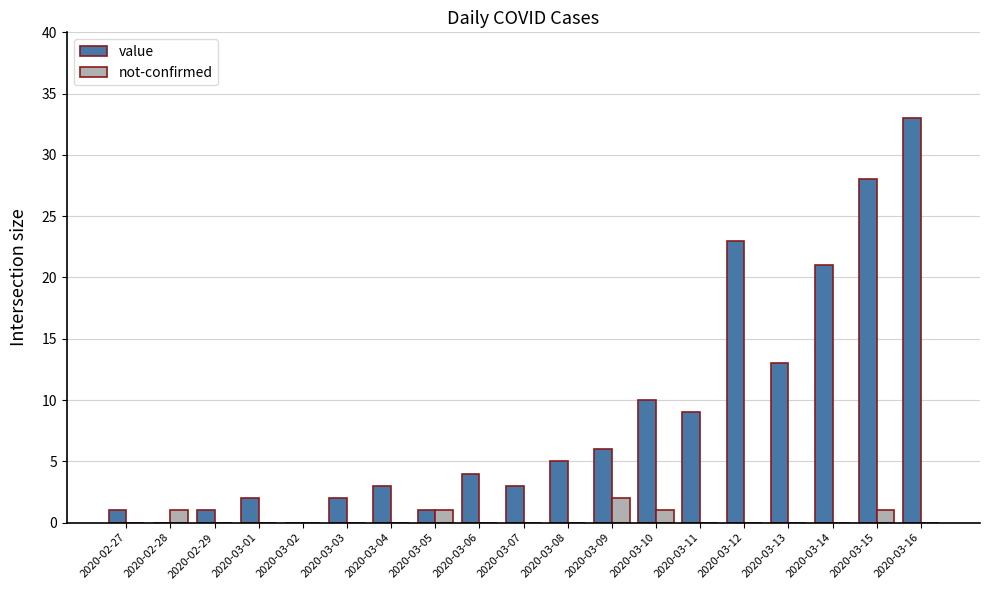

What is the total value across all series at 2020-03-11?

9